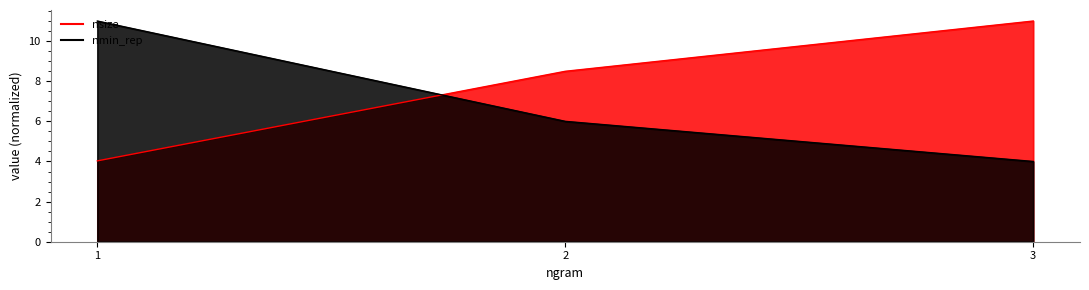

Which series changed the most between 1 and 2?

nmin_rep